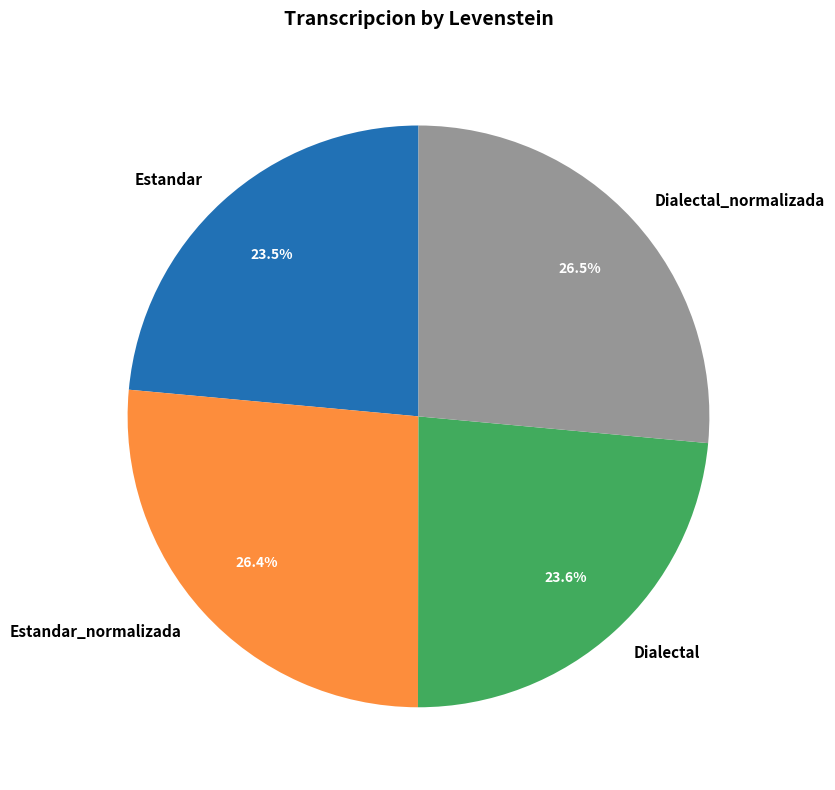

How many segments does this pie chart have?

4